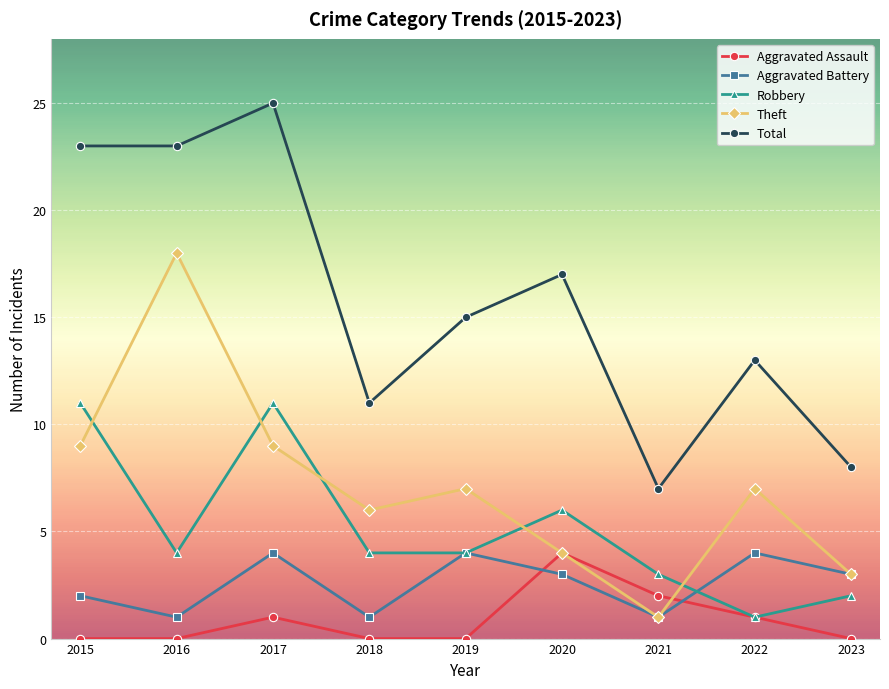

What is the difference between the second highest and minimum values in the Robbery series?

10